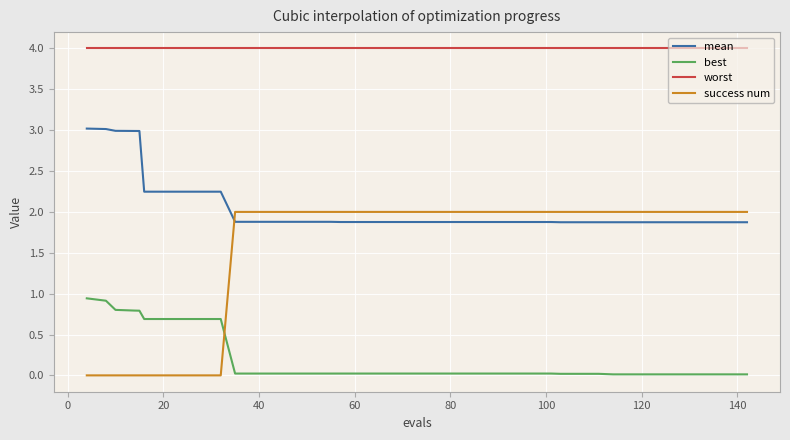

Which series has the largest range (max minus min)?

success num